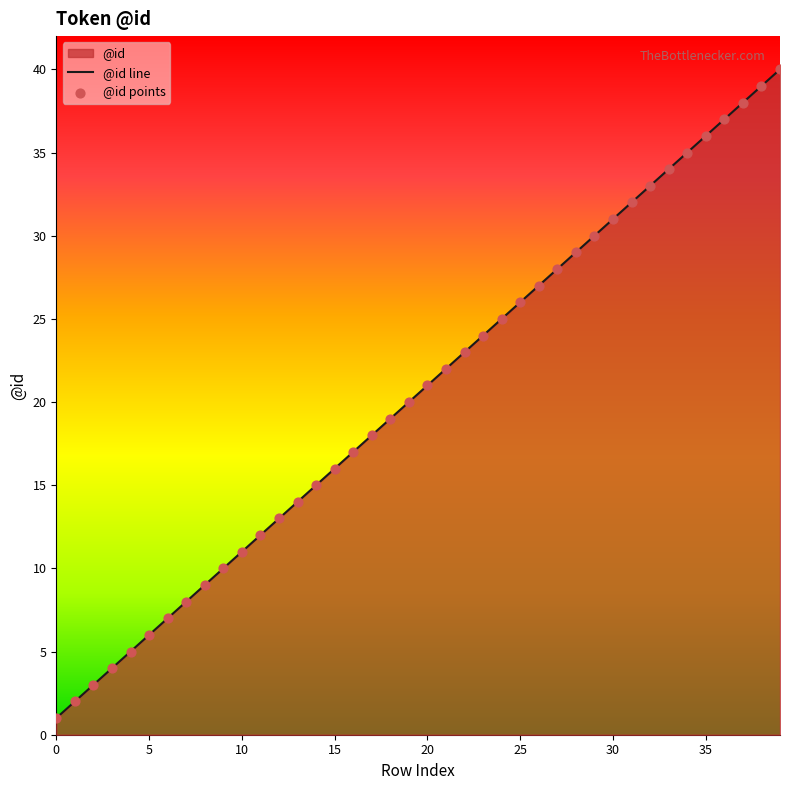

What is the difference between the maximum and minimum values?

39